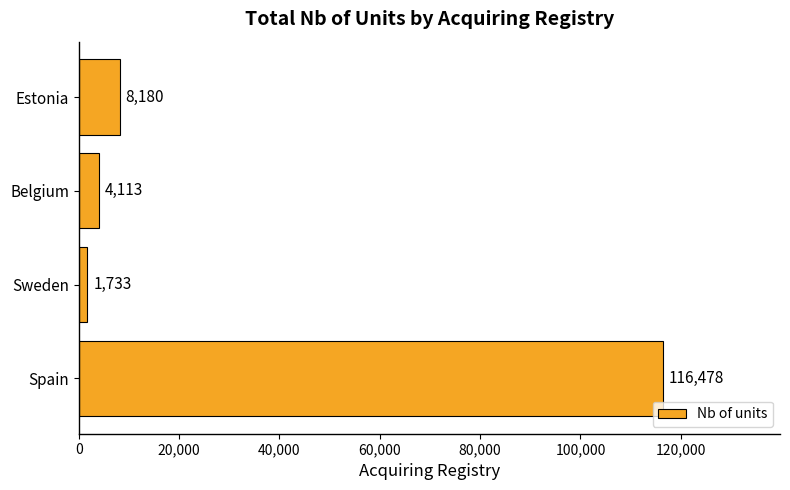

Which has a higher value, Sweden or Spain?

Spain